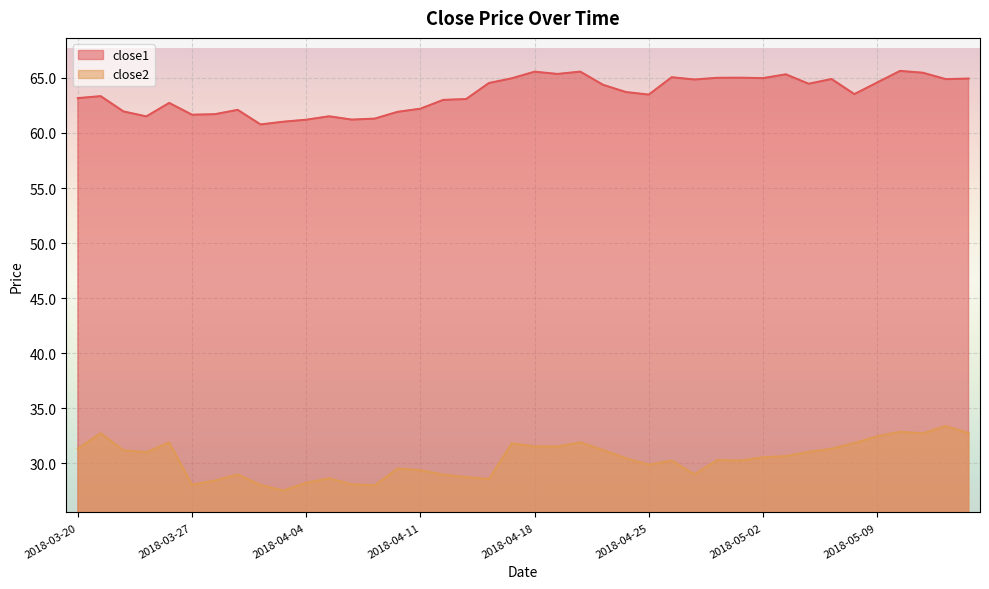

Which category has the highest value across all series?

2018-05-10